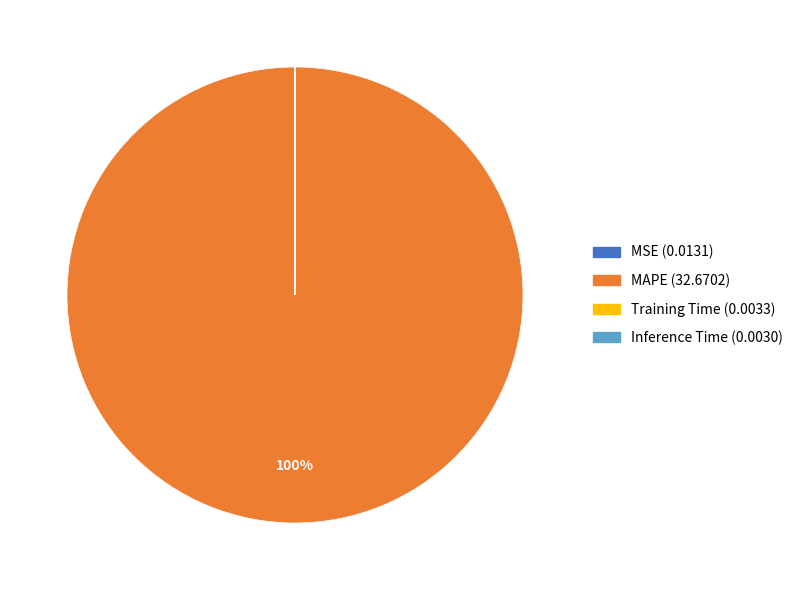

Is there a majority slice in this chart?

Yes